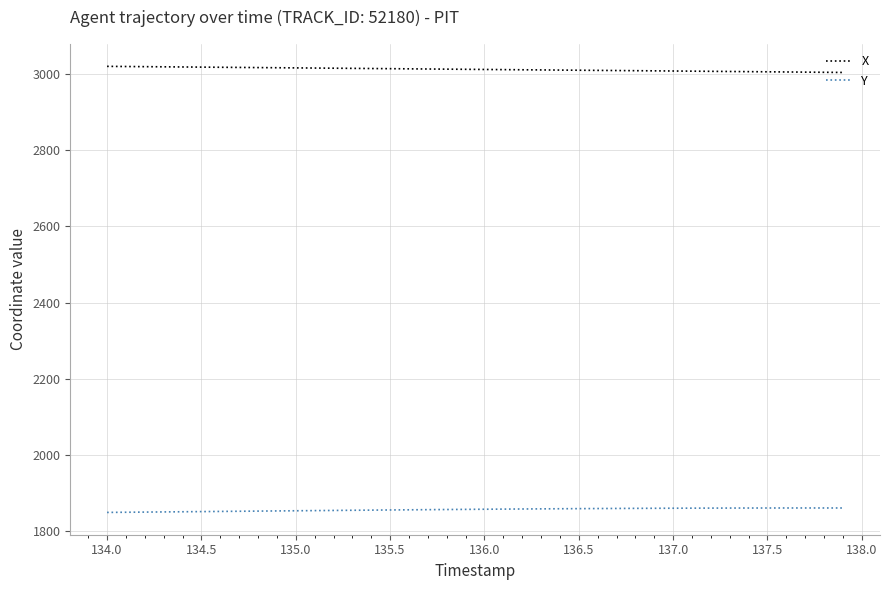

Rank the series by their maximum value, from highest to lowest.

X, Y